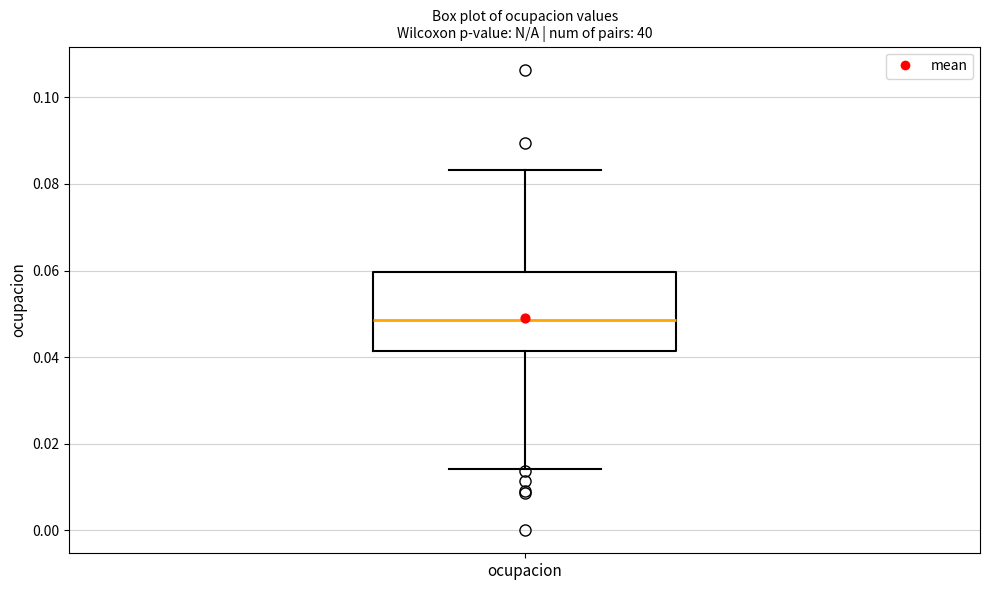

Transcribe this box plot: give where the median line is, the range the box spans, and where the two whiskers end, as read against the y-axis. The values are not printed on the chart, so give them approximately, as read against the axis.

median 0.048, box 0.042 to 0.060, whiskers 0.014 to 0.084